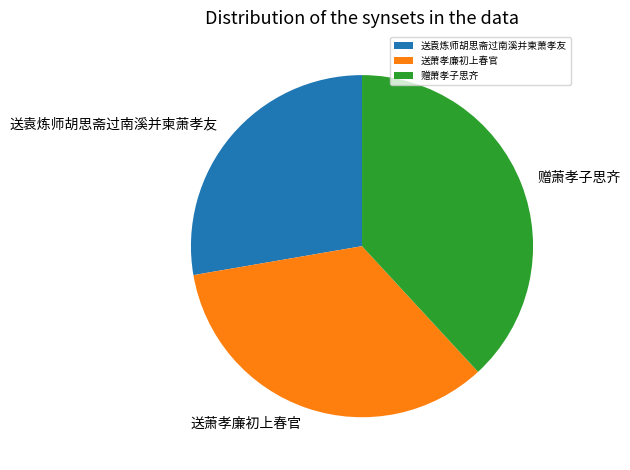

Which slice is the largest?

赠萧孝子思齐